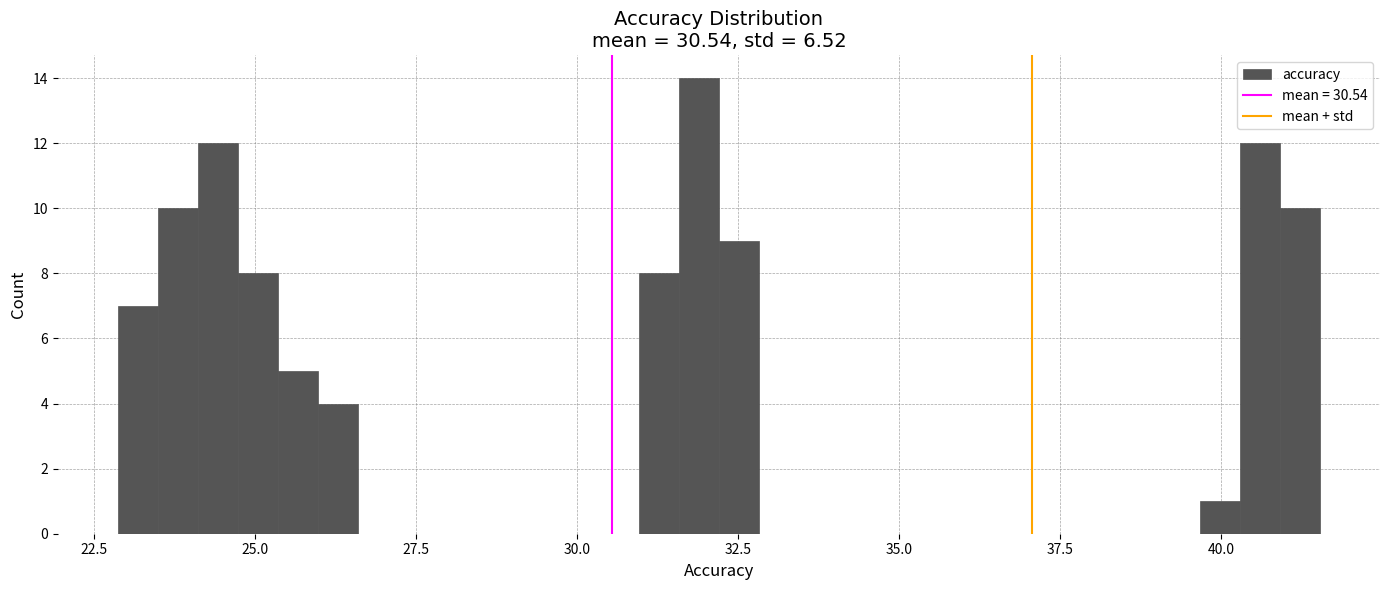

Read against the x-axis, roughly where is the centre of the tallest bar?

32.0